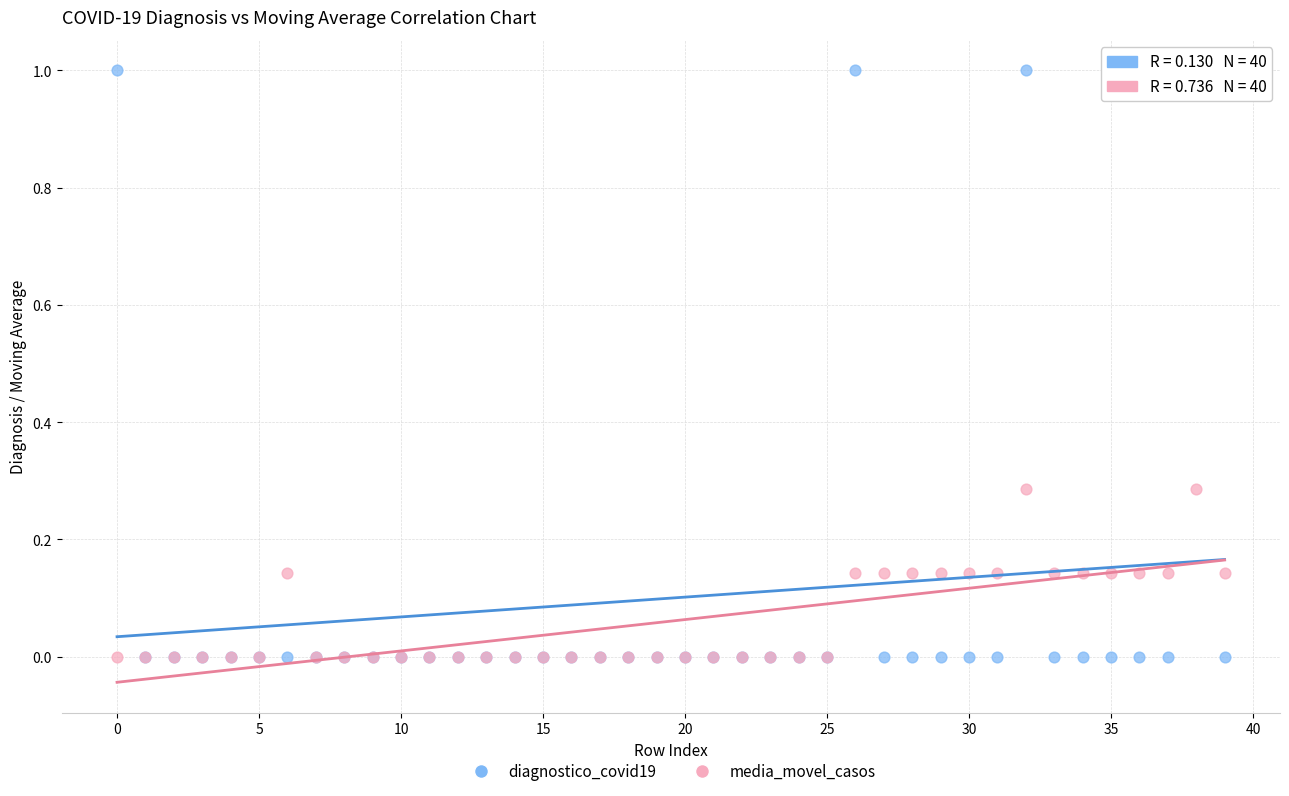

What are all the series names shown in the legend?

diagnostico_covid19, media_movel_casos